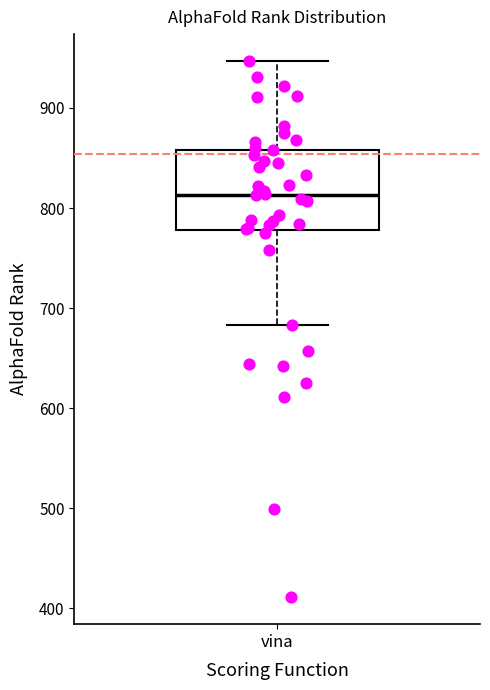

Transcribe this box plot: give where the median line is, the range the box spans, and where the two whiskers end, as read against the y-axis. The values are not printed on the chart, so give them approximately, as read against the axis.

median 810, box 780 to 860, whiskers 680 to 950